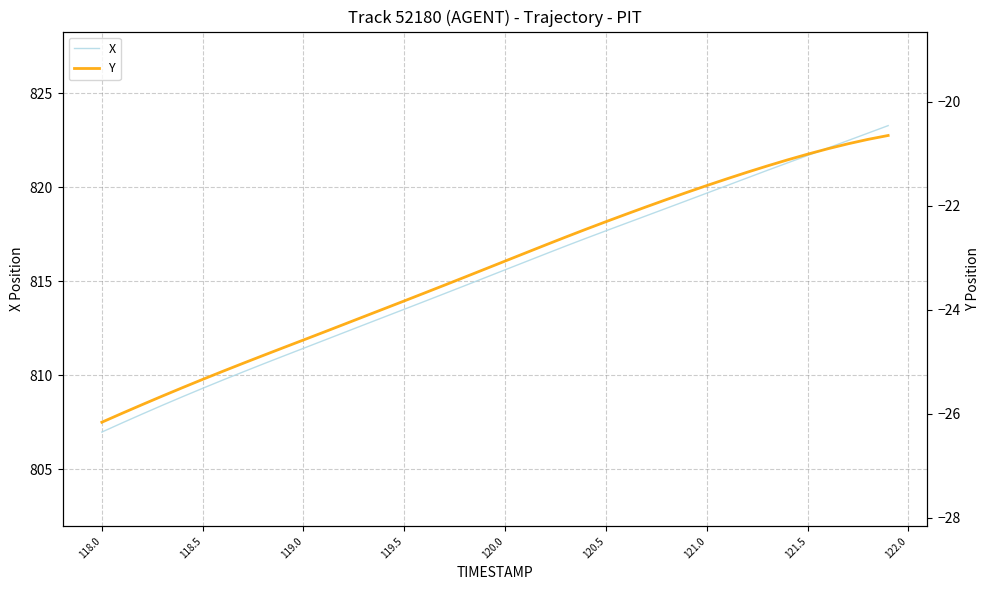

At which label does X reach its minimum?

118.0